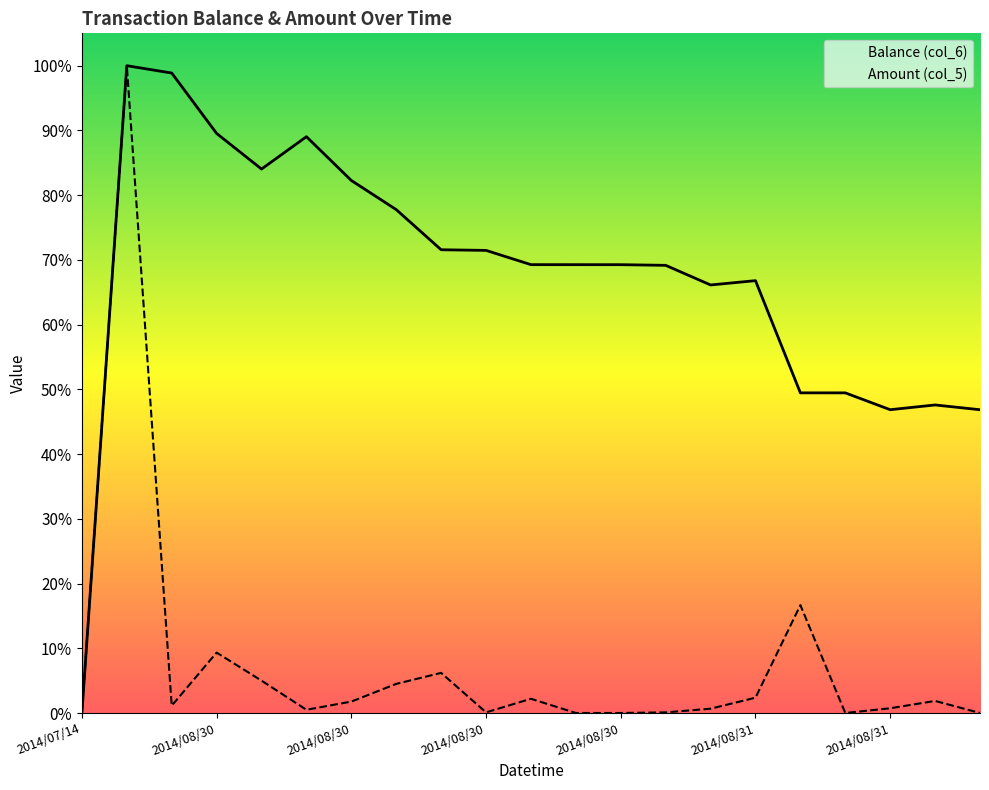

Is the value of Amount (col_5) at 8 greater than the value of Balance (col_6) at 2014/07/14?

Yes